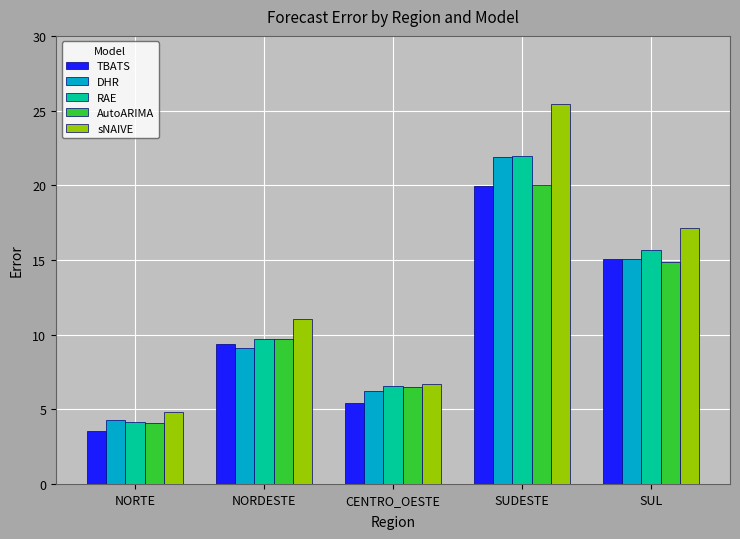

At which category is the sum across all series the highest?

SUDESTE